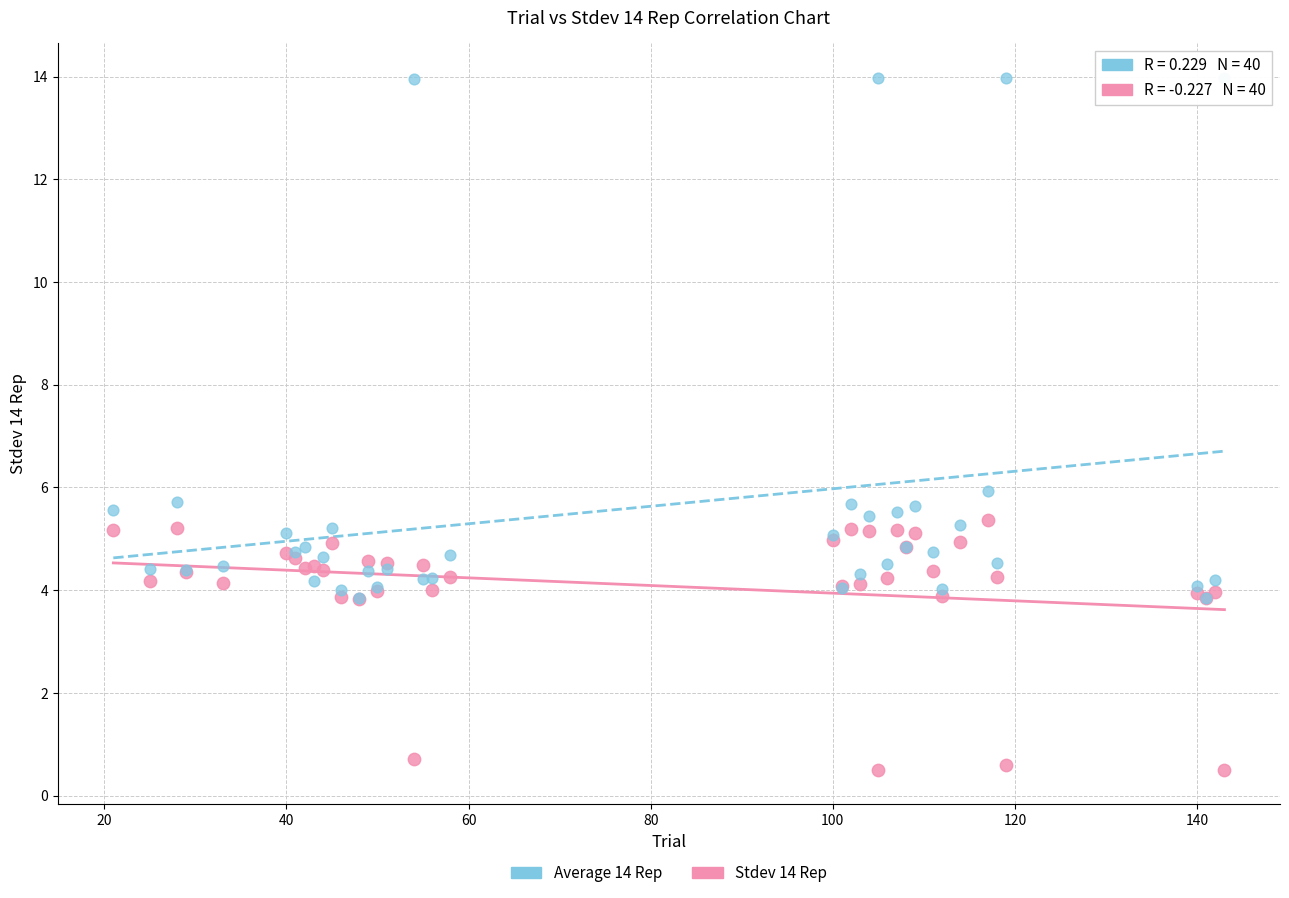

Across all series, what Y value is closest to 7?

5.9